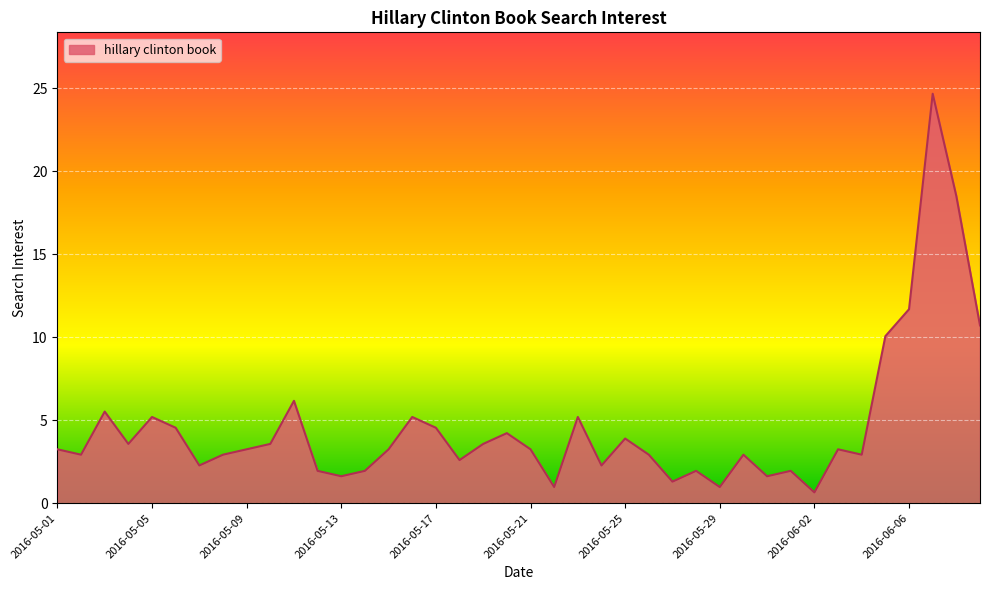

How many series are shown in this chart?

1